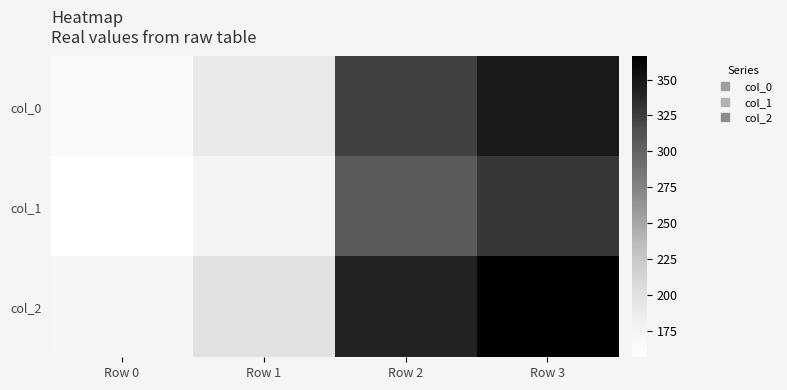

Reading left to right, transcribe all the data shown in this chart.

col_0: Row 0=165.4	Row 1=189.5	Row 2=323.2	Row 3=346.6
col_1: Row 0=157.0	Row 1=176.0	Row 2=307.0	Row 3=329.0
col_2: Row 0=172.0	Row 1=198.0	Row 2=341.0	Row 3=366.0